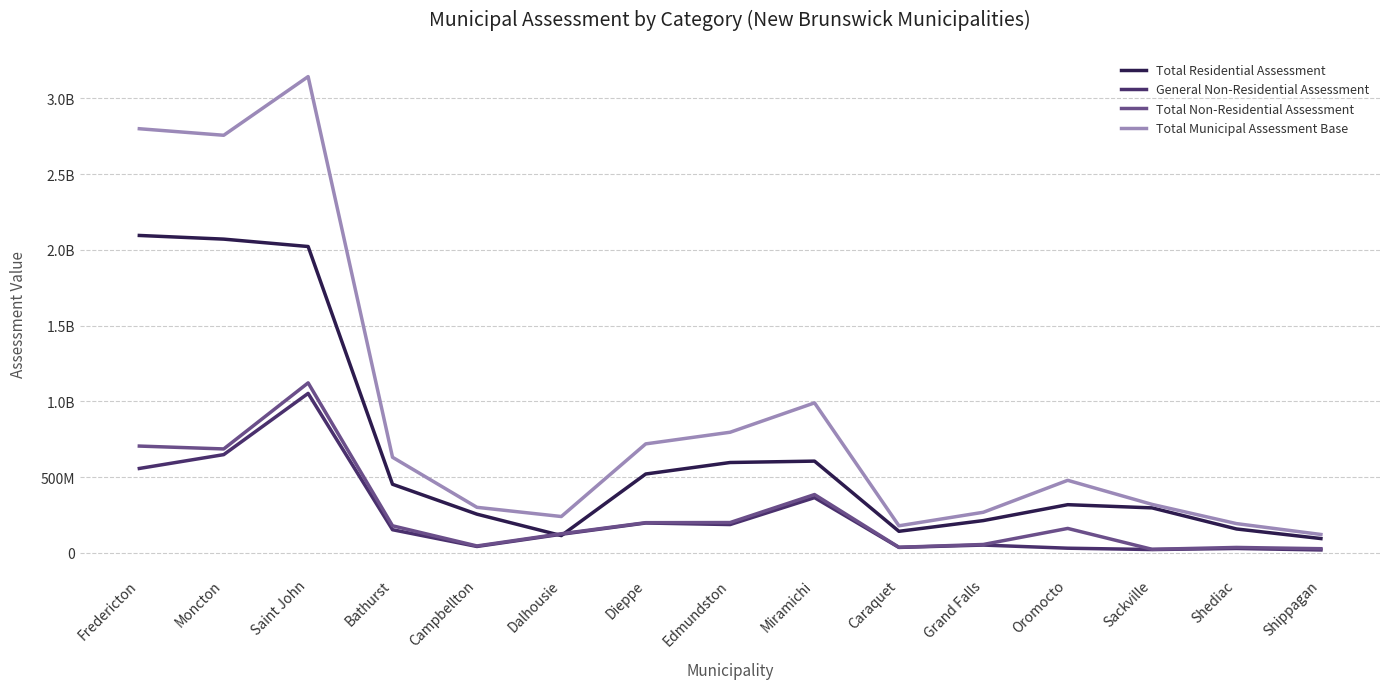

What is the difference between the highest and lowest values at Campbellton?

258589500